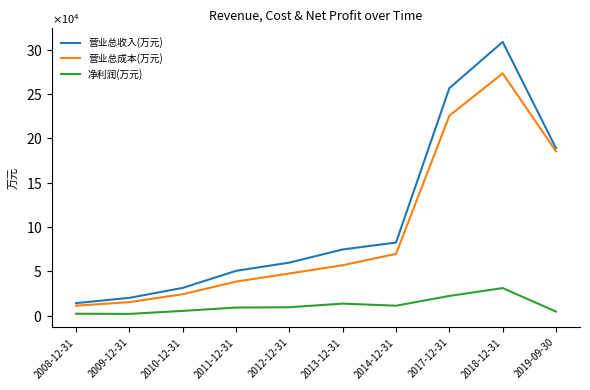

True or false: 营业总成本(万元) and 营业总收入(万元) intersect in this chart.

False